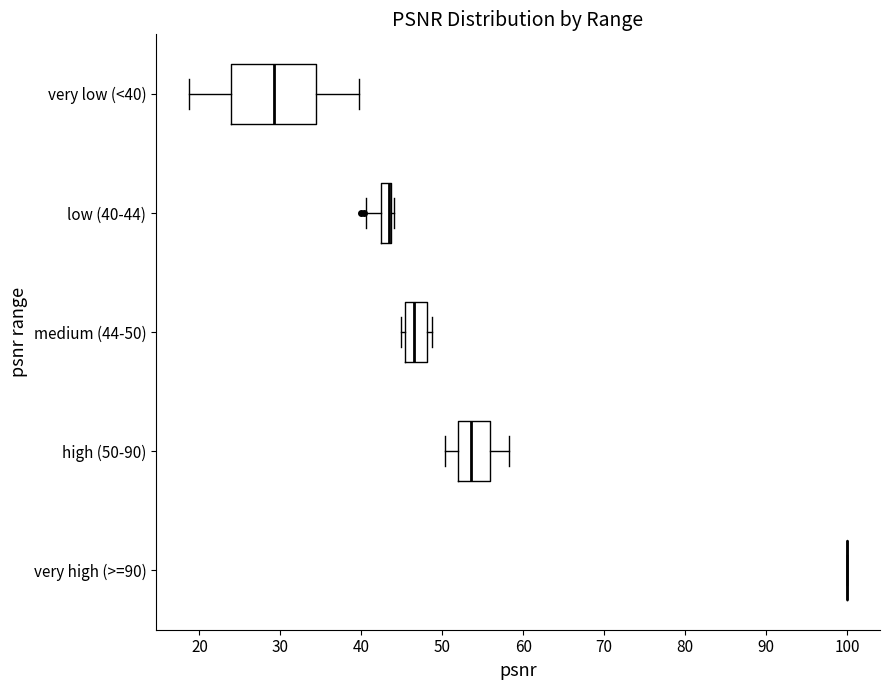

Comparing the boxes themselves (not the whiskers), which one is the widest?

very low (<40)